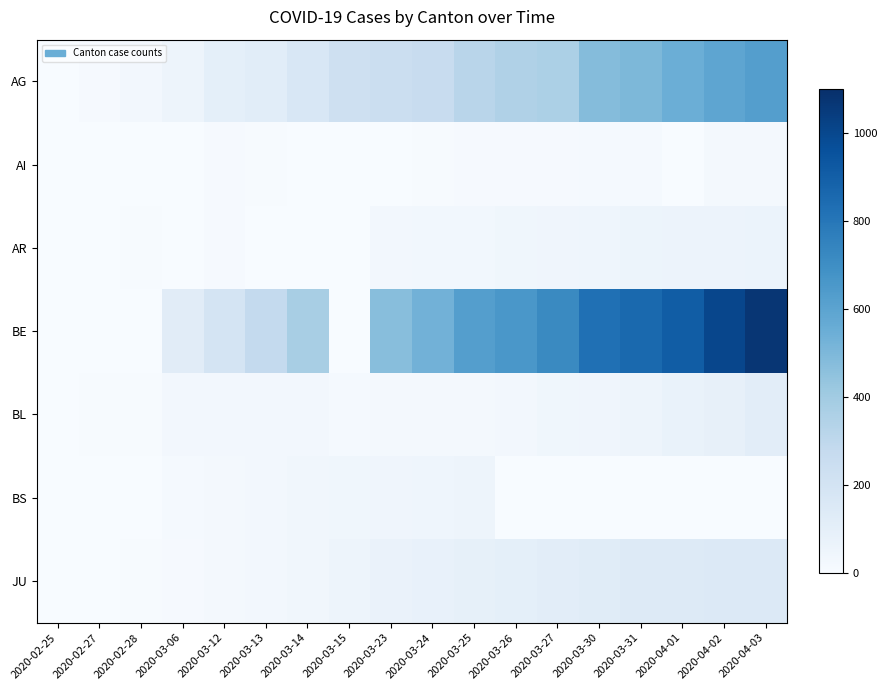

Which series has the largest total across all categories?

BE